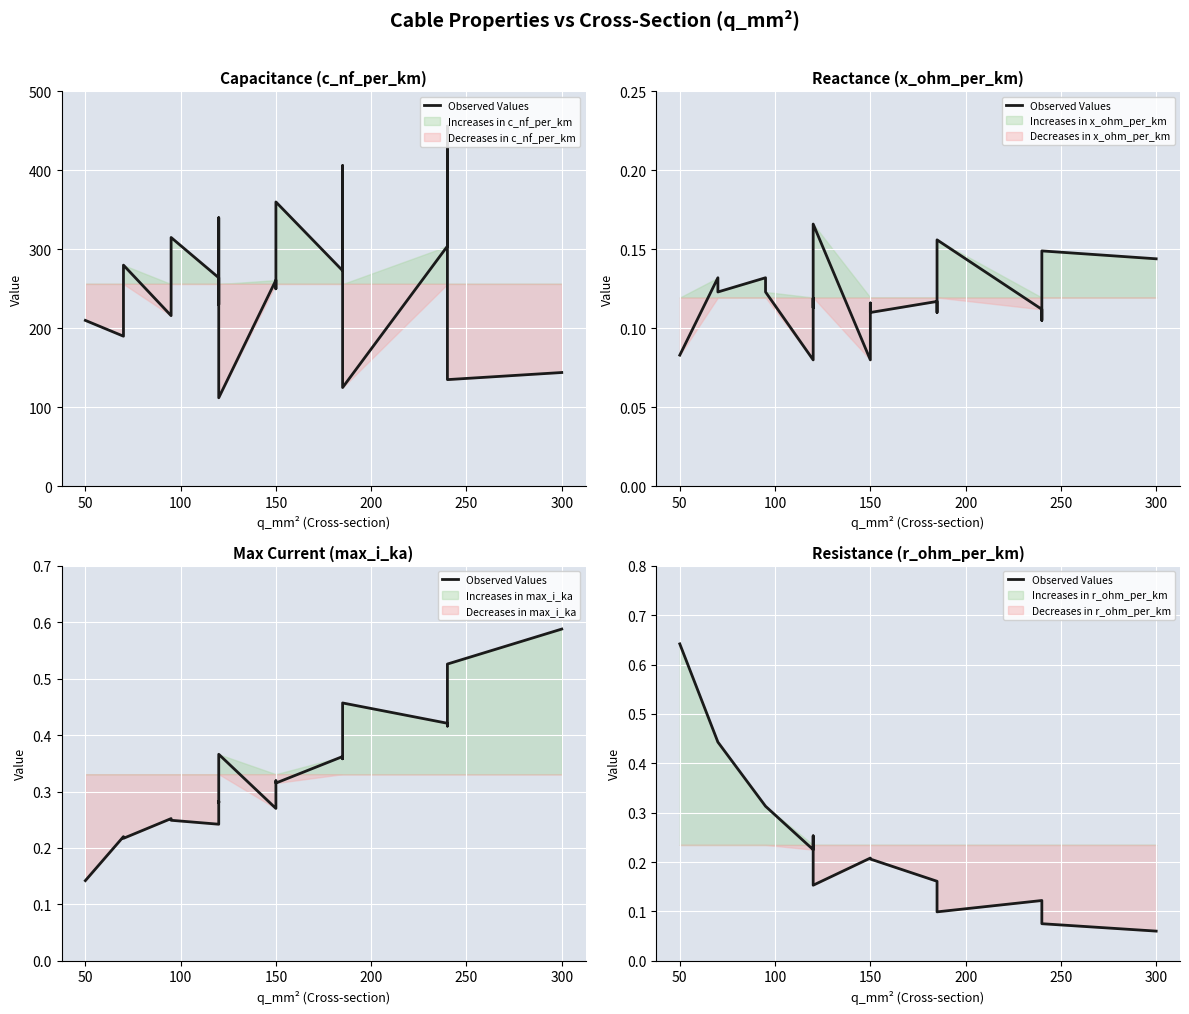

How many lines are shown in the chart?

1